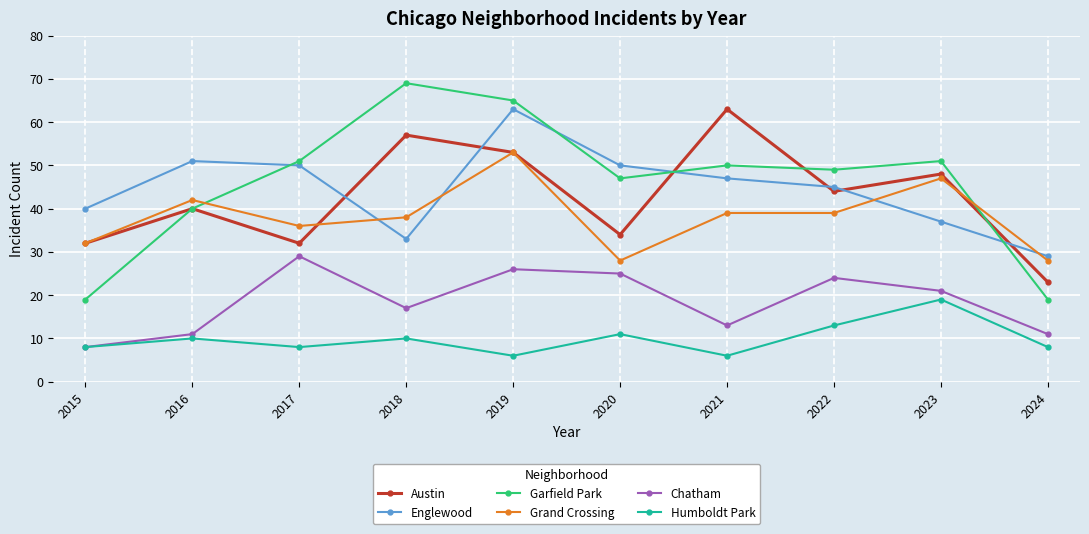

Is it true that Garfield Park equals 49 at 2022?

True